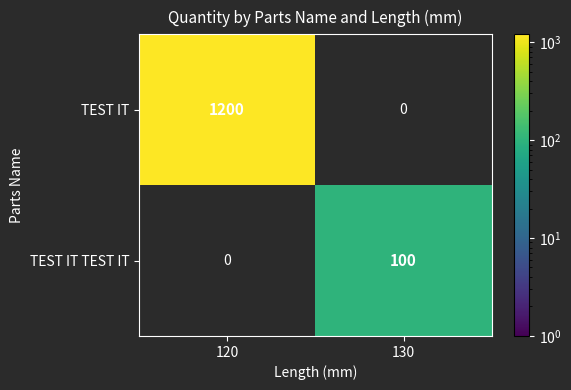

What is the difference between the maximum and minimum values in the TEST IT TEST IT series?

100